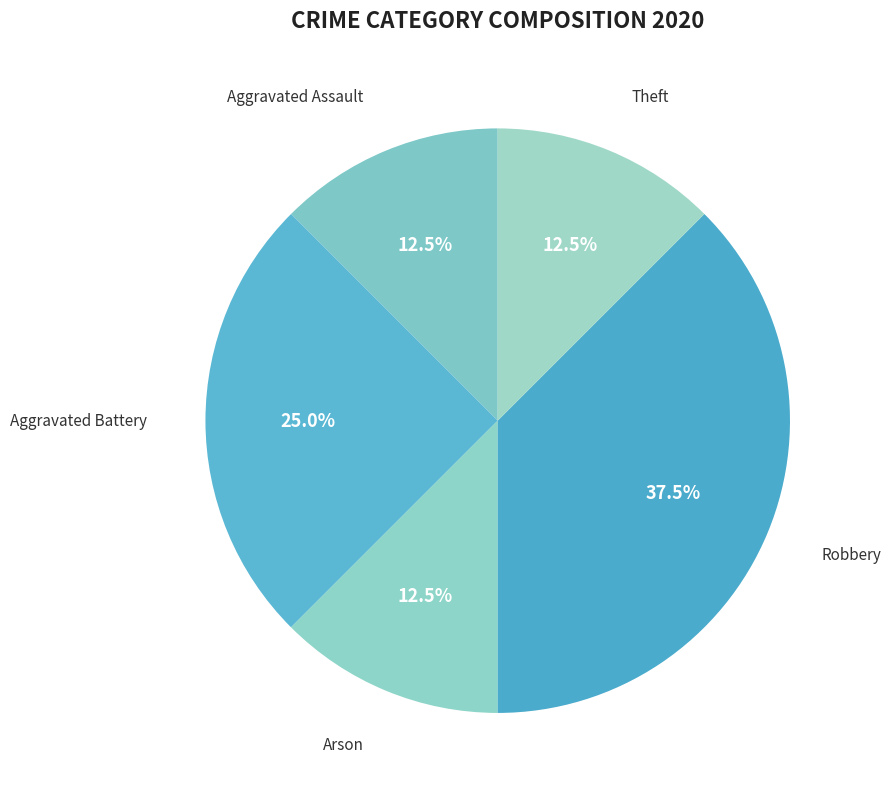

Is there a majority slice in this chart?

No